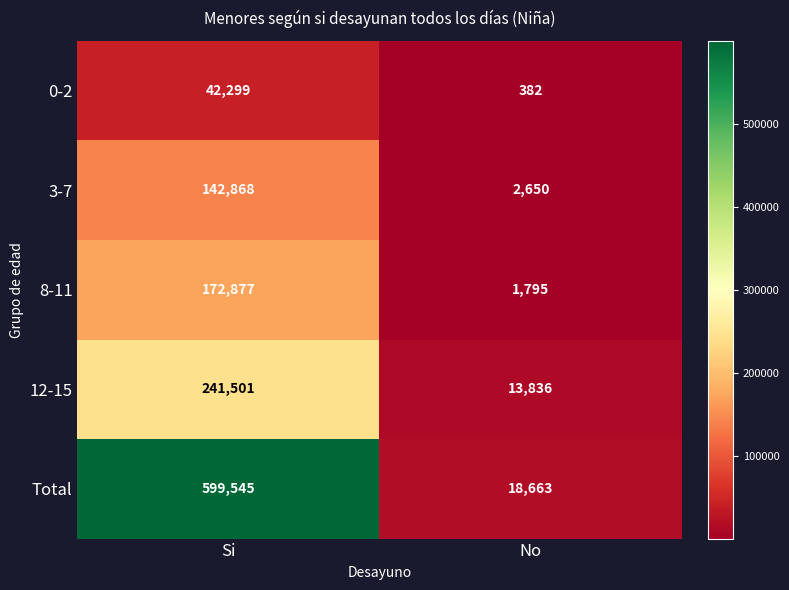

The 0-2 series shows 571 at No. True or false?

False